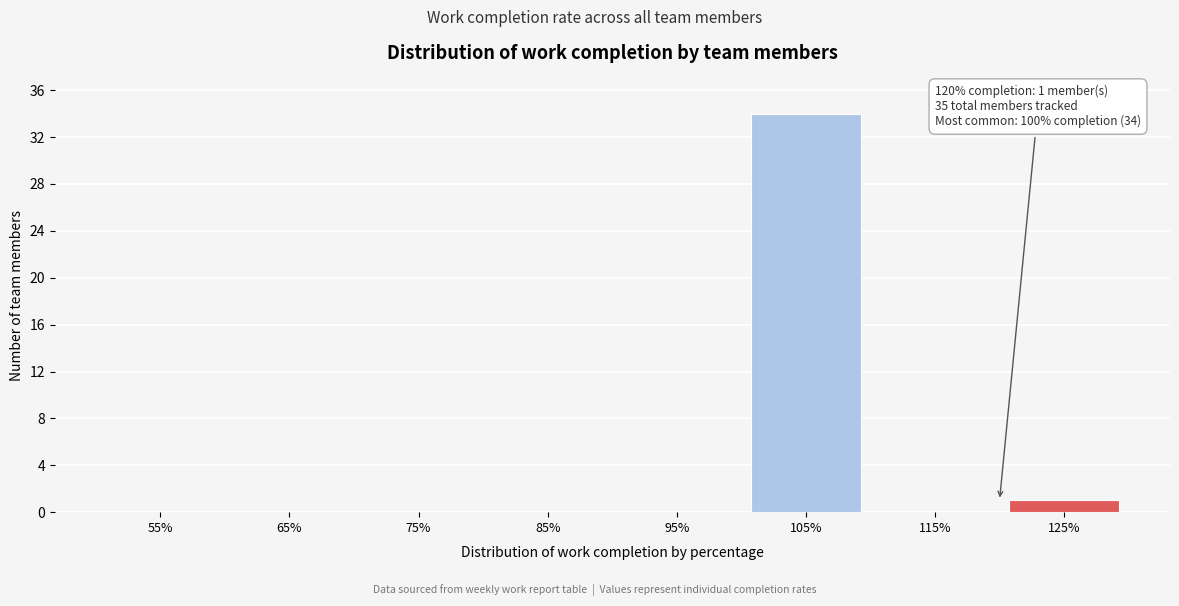

Over which range of the x-axis is the bar tallest?

100 to 110